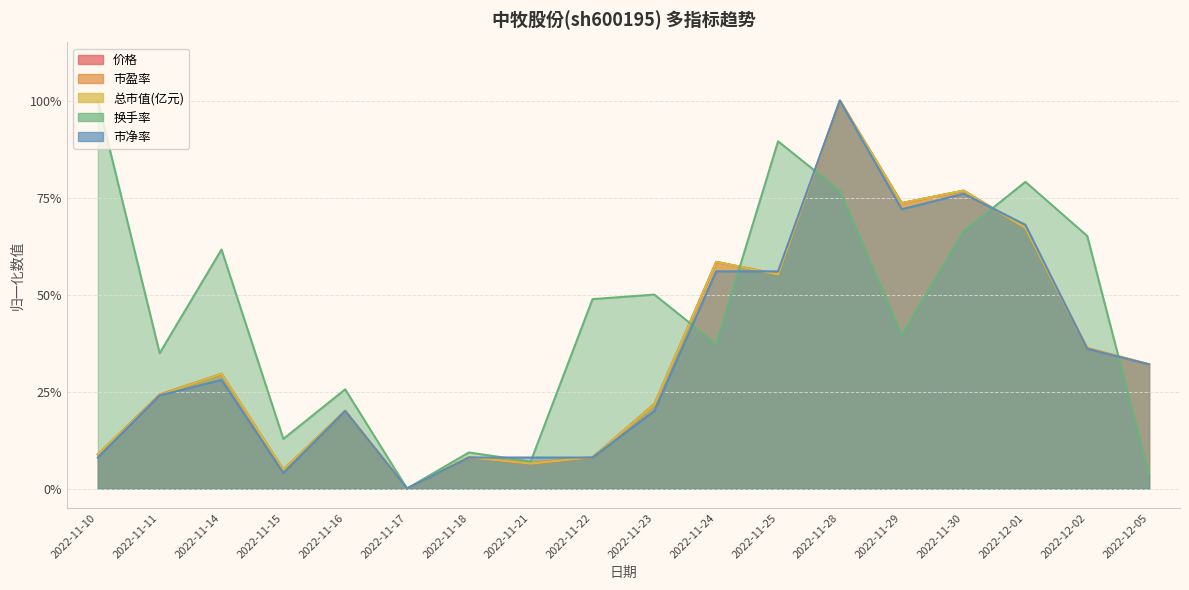

Which category has the highest value in the 市盈率 series?

2022-11-28